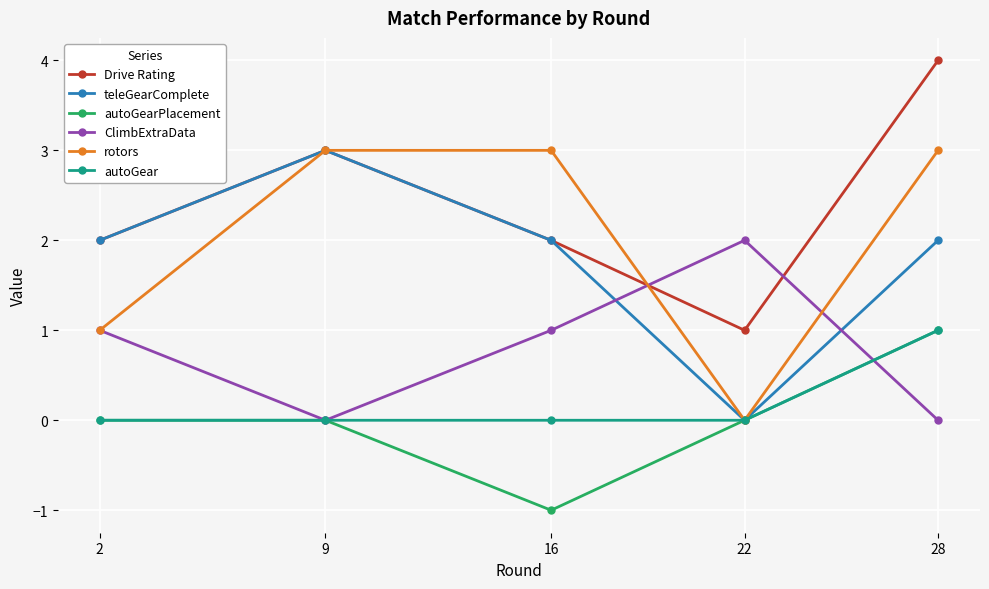

Between which two adjacent categories do ClimbExtraData and Drive Rating first intersect?

16 and 22